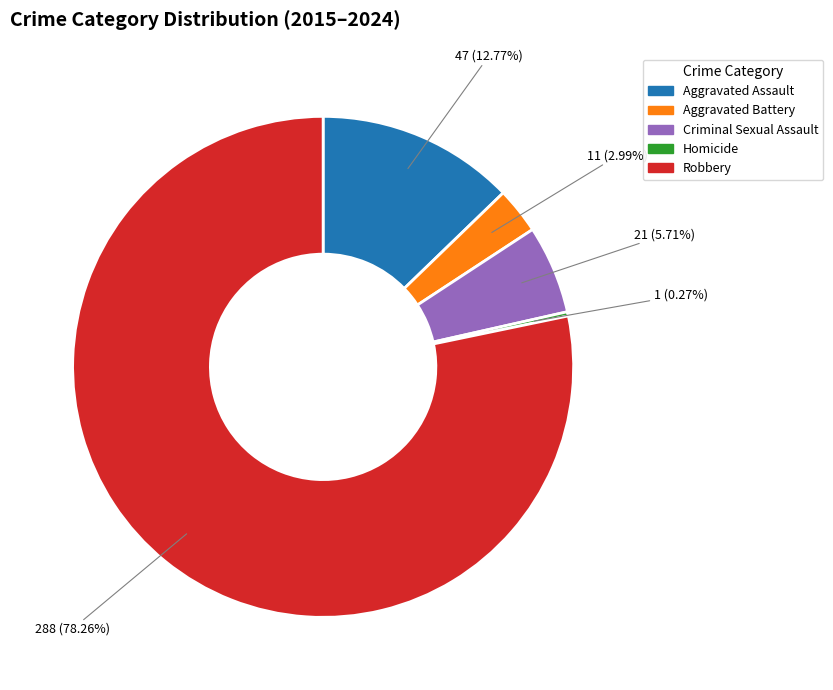

Which category has the biggest portion of the pie?

Robbery